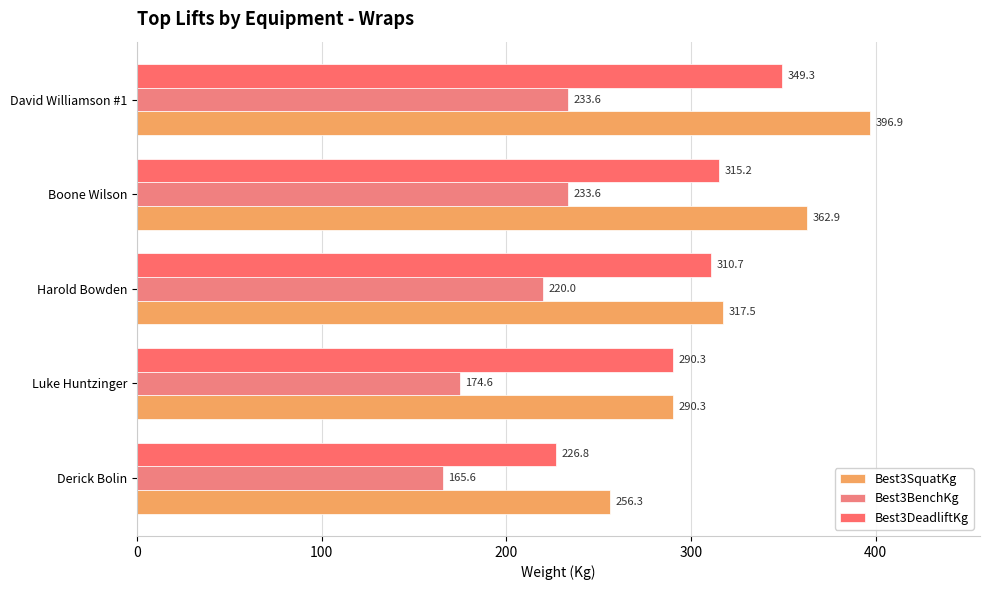

Reading left to right, list all the values displayed in this chart.

Best3SquatKg: 256.3	290.3	317.5	362.9	396.9
Best3BenchKg: 165.6	174.6	220.0	233.6	233.6
Best3DeadliftKg: 226.8	290.3	310.7	315.2	349.3